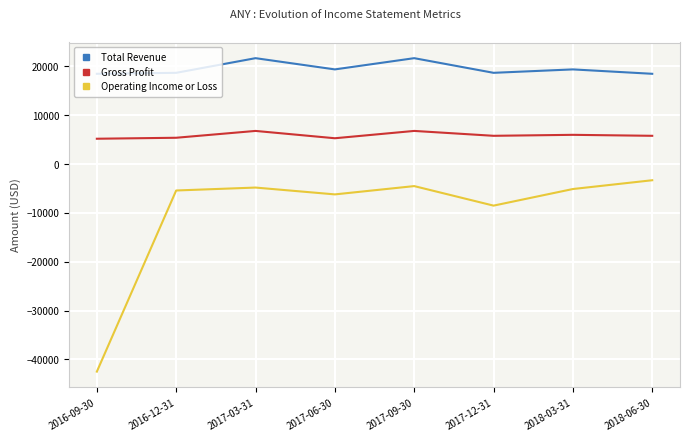

Rank the series at 2018-03-31 from highest to lowest value.

Total Revenue, Gross Profit, Operating Income or Loss